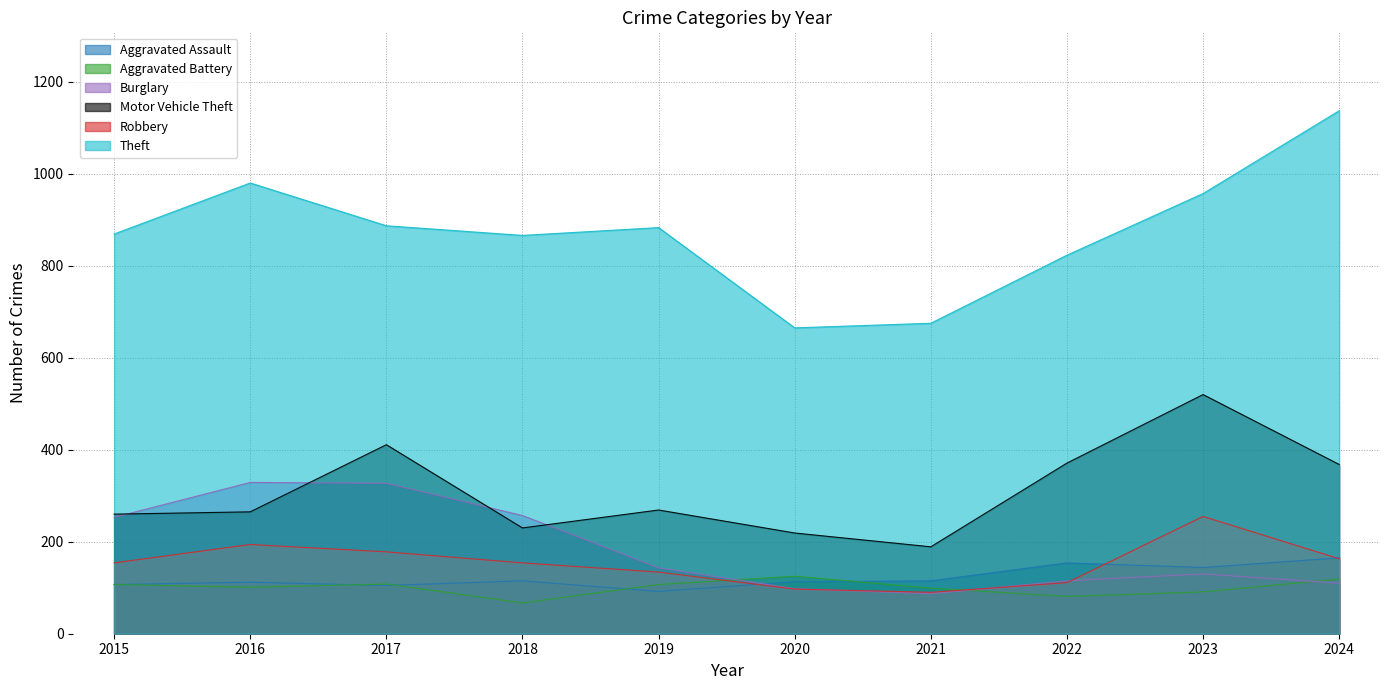

Which has a higher value, 2018 or 2021?

2018